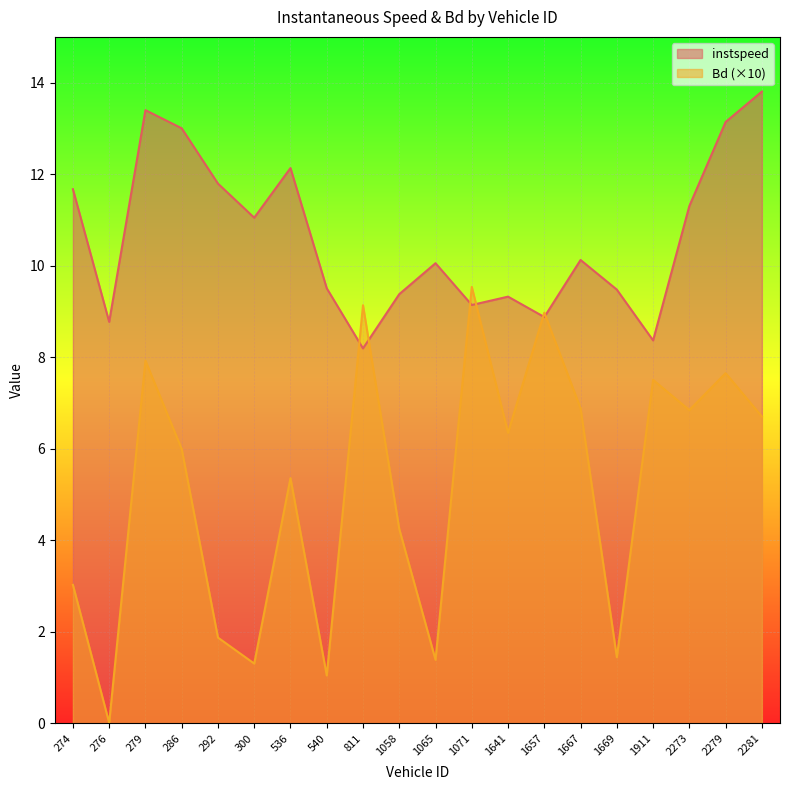

What is the difference between the highest and lowest values at 1911?

0.9